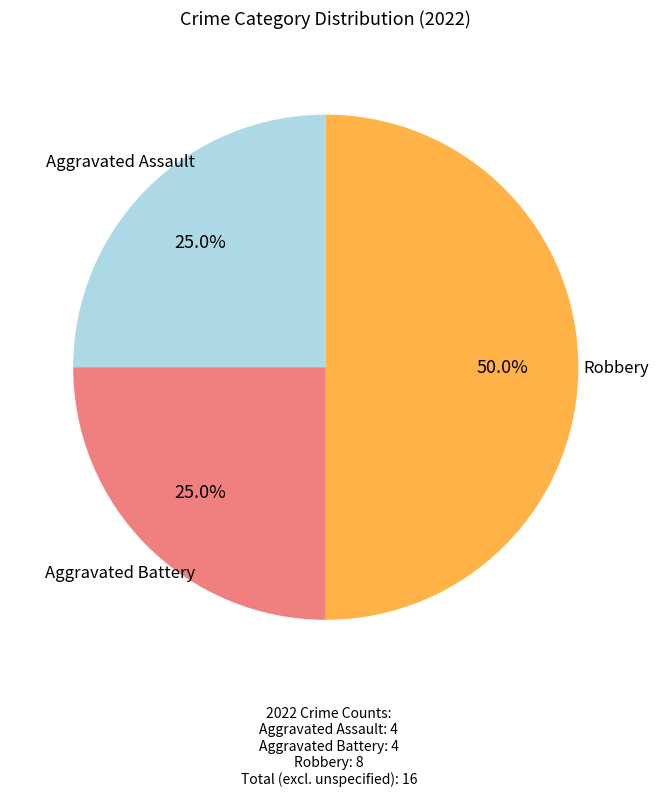

Count the number of slices in the pie.

3